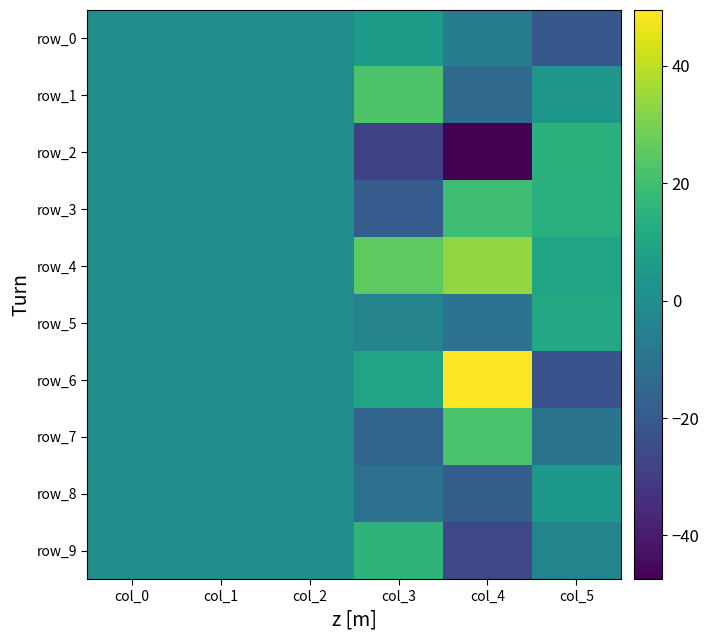

How many distinct data groups are displayed?

10